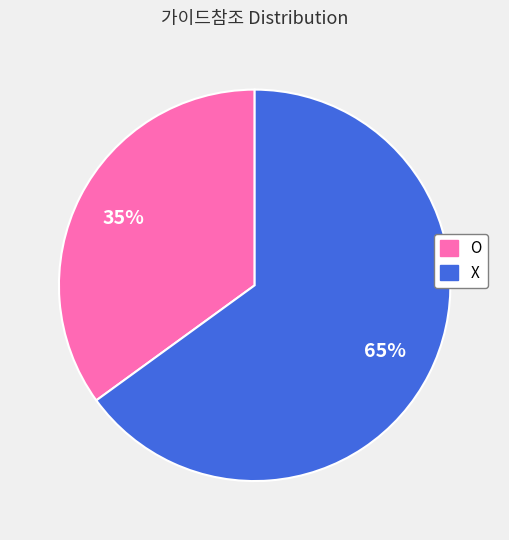

Count the number of slices in the pie.

2